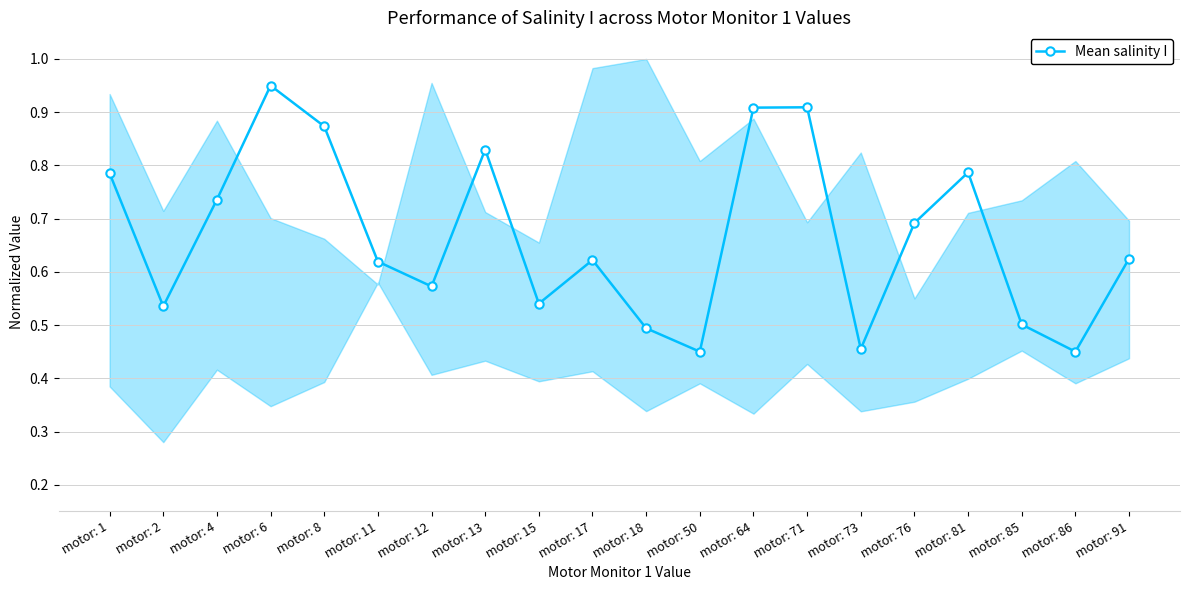

List the labels in order of value, largest first.

motor: 6, motor: 71, motor: 64, motor: 8, motor: 13, motor: 81, motor: 1, motor: 4, motor: 76, motor: 91, motor: 17, motor: 11, motor: 12, motor: 15, motor: 2, motor: 85, motor: 18, motor: 73, motor: 50, motor: 86